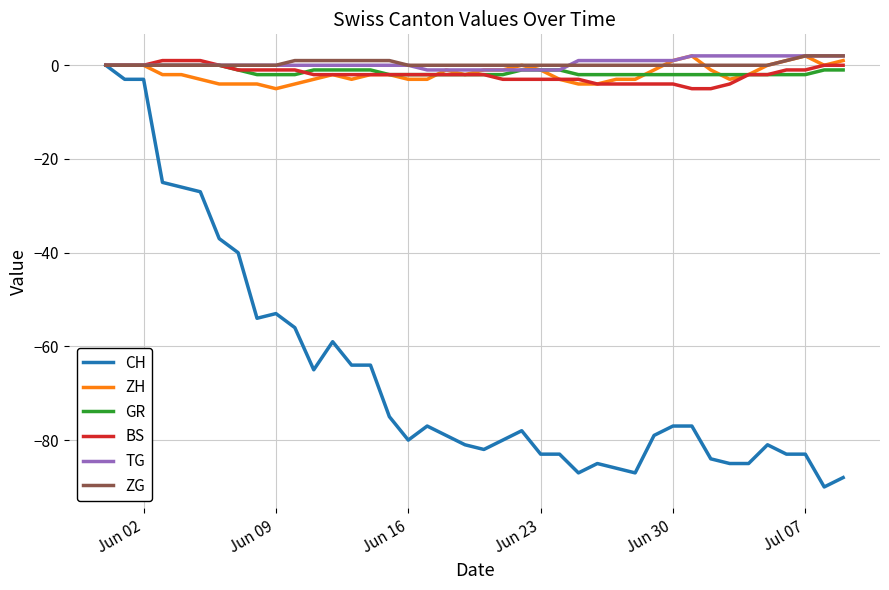

What is the smallest value displayed?

-90